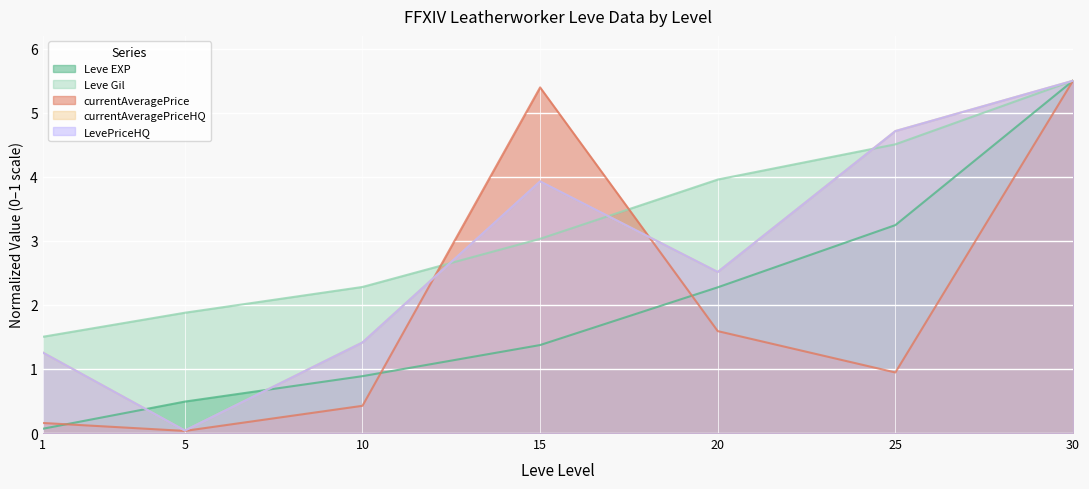

Reading right to left, list all the values displayed in this chart.

Leve EXP: 30=5.5	25=3.2	20=2.3	15=1.4	10=0.9	5=0.5	1=0.1
Leve Gil: 30=5.5	25=4.5	20=4.0	15=3.0	10=2.3	5=1.9	1=1.5
currentAveragePrice: 30=5.5	25=0.9	20=1.6	15=5.4	10=0.4	5=0.0	1=0.2
currentAveragePriceHQ: 30=5.5	25=4.7	20=2.5	15=3.9	10=1.4	5=0.0	1=1.3
LevePriceHQ: 30=5.5	25=4.7	20=2.5	15=3.9	10=1.4	5=0.0	1=1.3